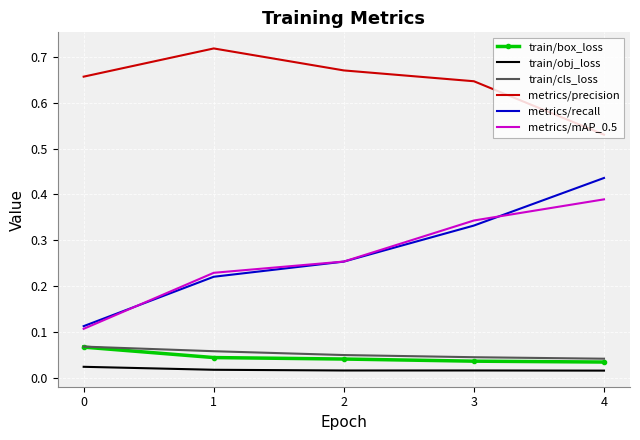

True or false: train/obj_loss and train/cls_loss cross at least once.

False